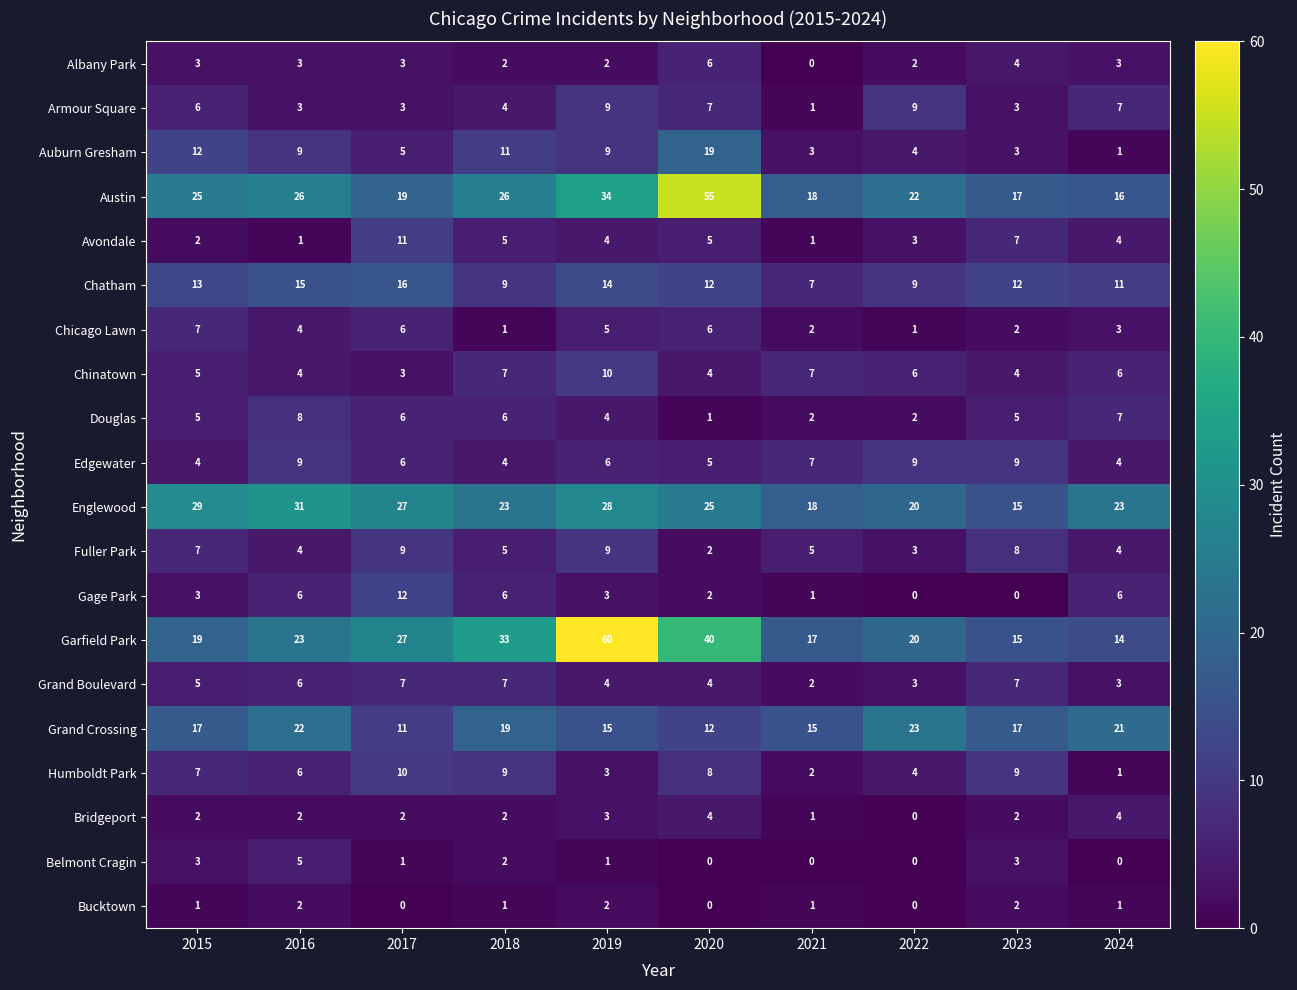

What is the average value of the Grand Boulevard series?

5